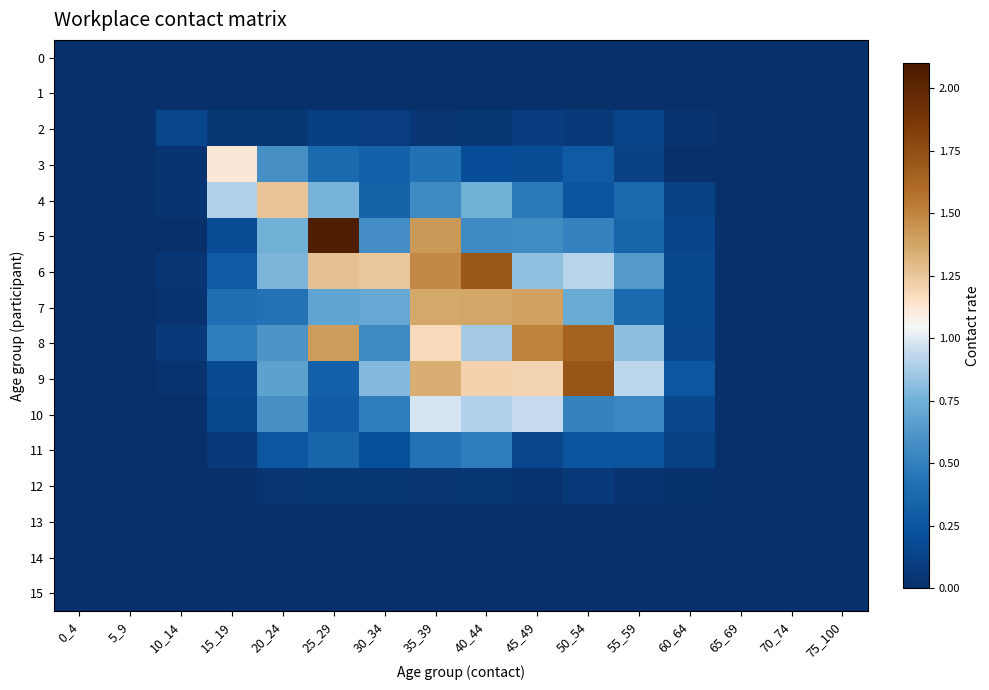

Rank the series at 20_24 from lowest to highest value.

0, 1, 13, 14, 15, 12, 2, 11, 7, 3, 10, 8, 9, 5, 6, 4